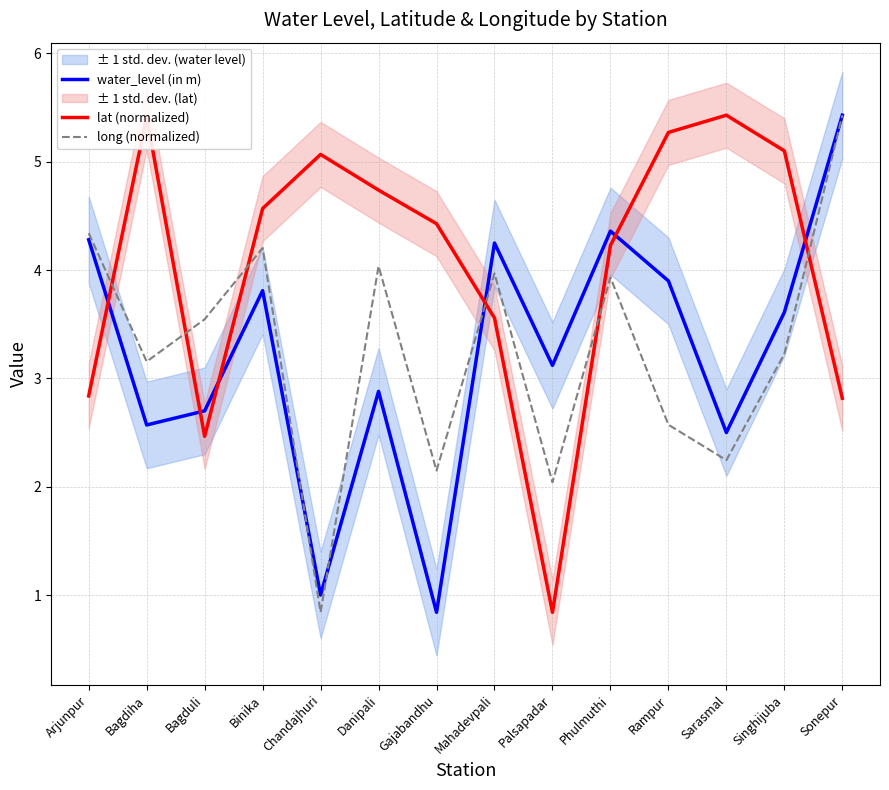

How many interior local peaks does the lat (normalized) series have?

3